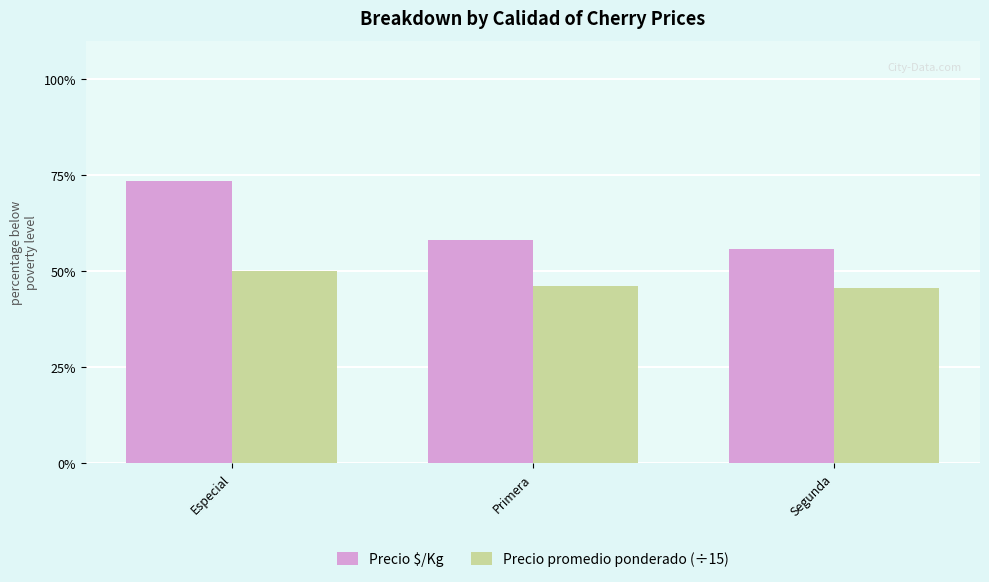

Which has a higher value, Segunda or Especial?

Especial